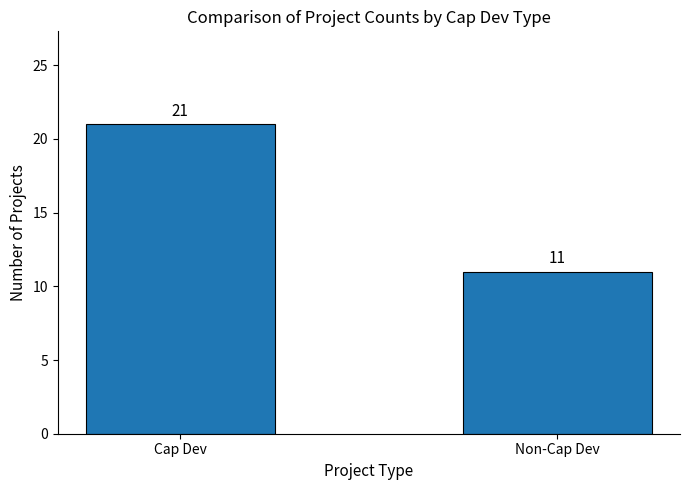

What is the difference between the maximum and minimum values?

10